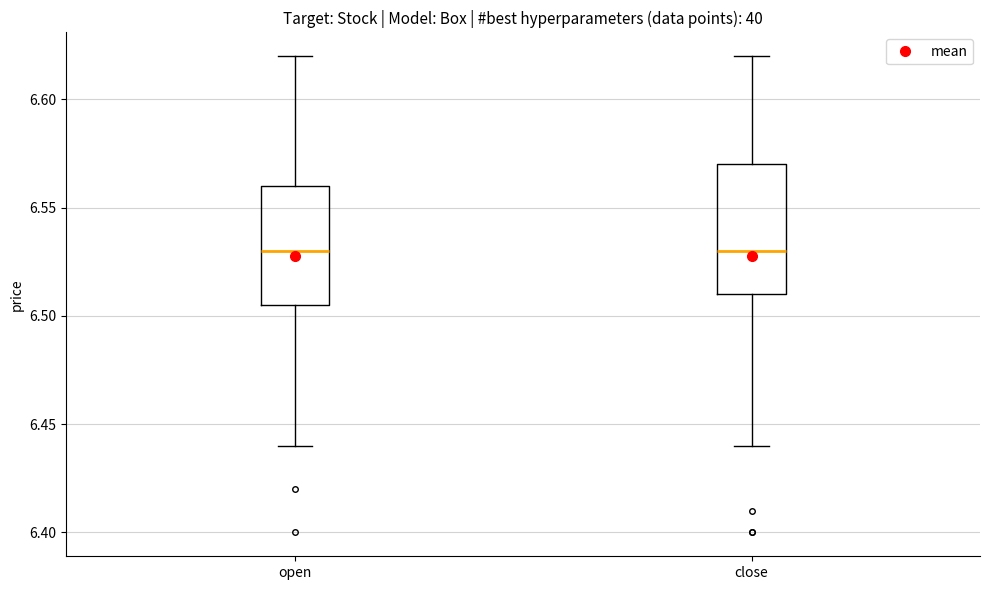

Reading left to right, transcribe this box plot: for each box, give where its median line is, the range the box spans, and where its two whiskers end, as read against the y-axis. The values are not printed on the chart, so give them approximately, as read against the axis.

open: median 6.530, box 6.505 to 6.560, whiskers 6.440 to 6.620
close: median 6.530, box 6.510 to 6.570, whiskers 6.440 to 6.620